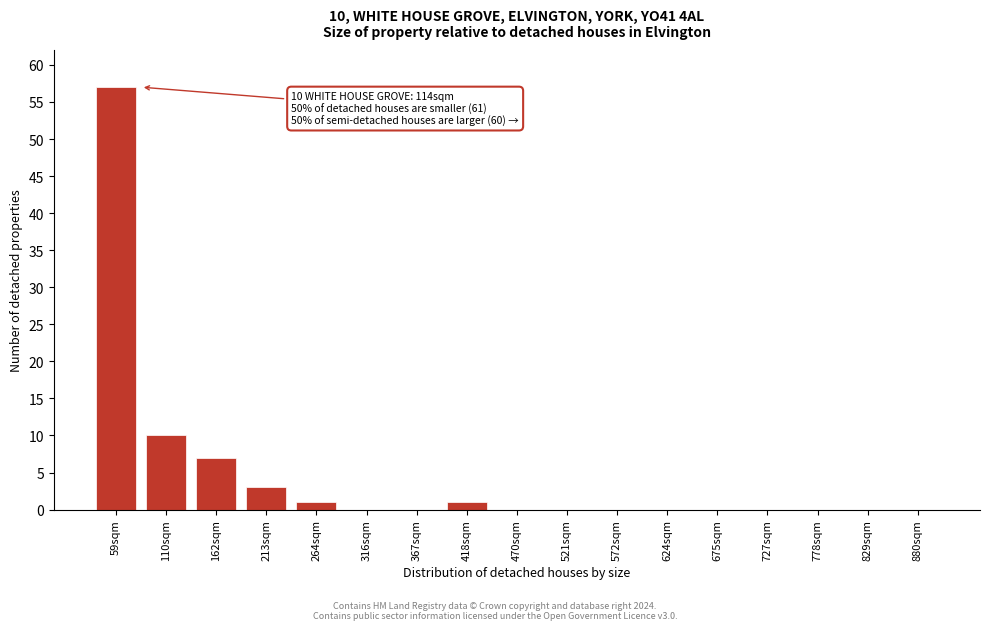

Reading left to right, extract all data points from this chart.

59sqm=57	110sqm=10	162sqm=7	213sqm=3	264sqm=1	316sqm=0	367sqm=0	418sqm=1	470sqm=0	521sqm=0	572sqm=0	624sqm=0	675sqm=0	727sqm=0	778sqm=0	829sqm=0	880sqm=0